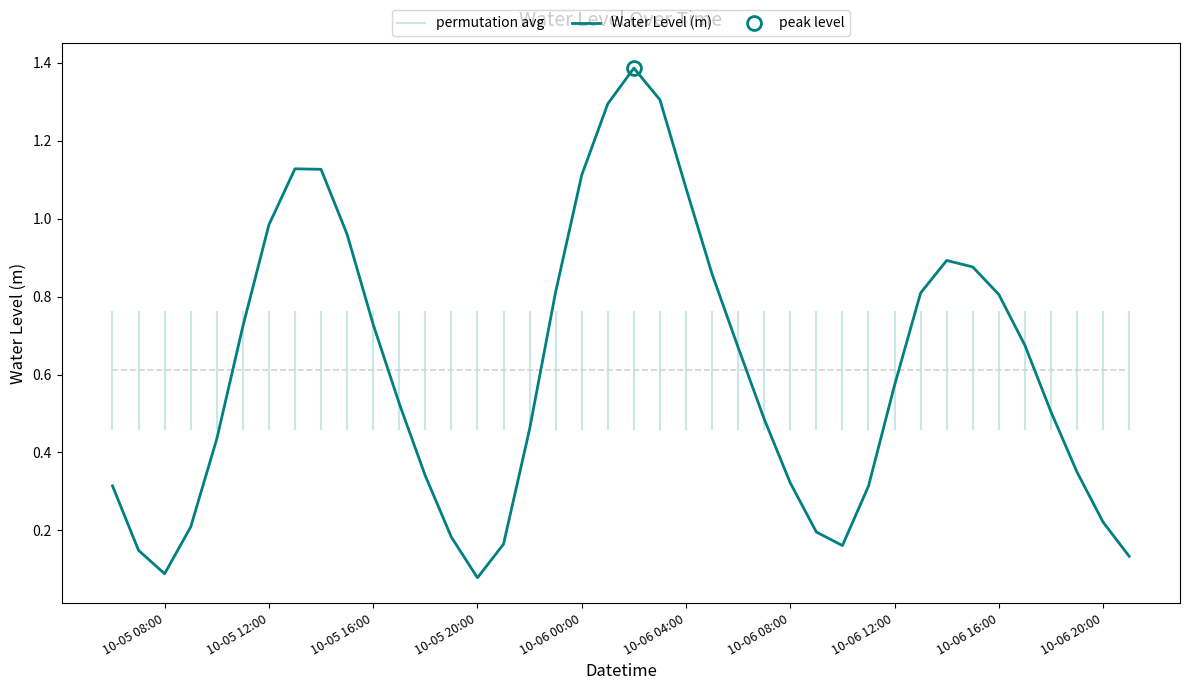

What is the label of the 7th point from the right?

2023-10-06 15:00:00